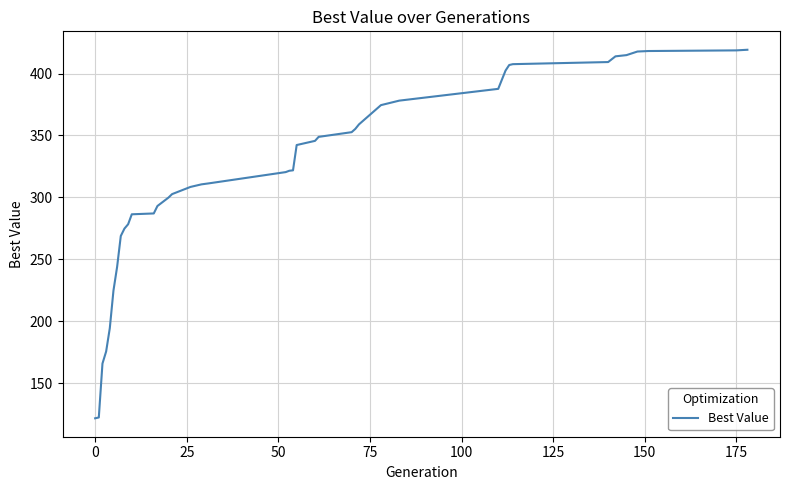

What is the greatest value displayed?

419.2